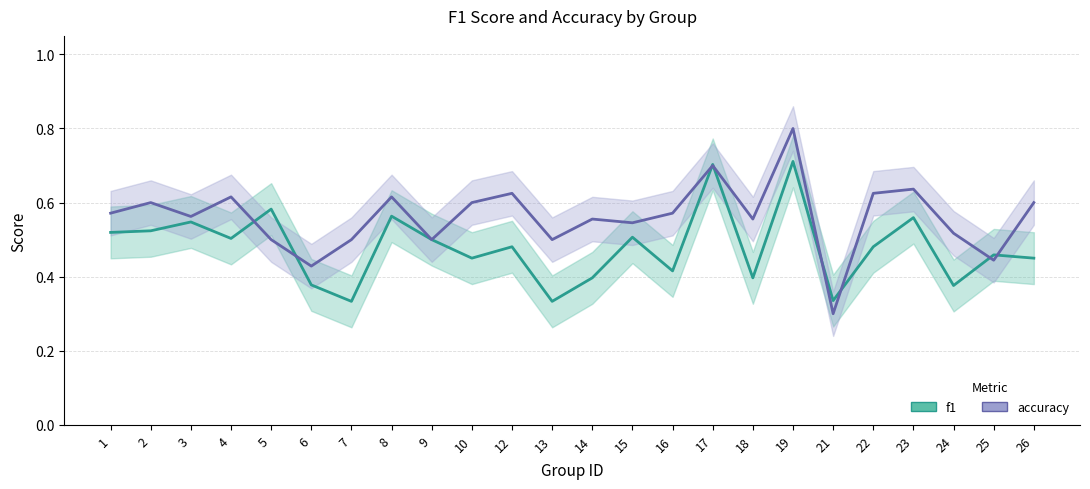

How many f1 values are between 0 and 1?

24